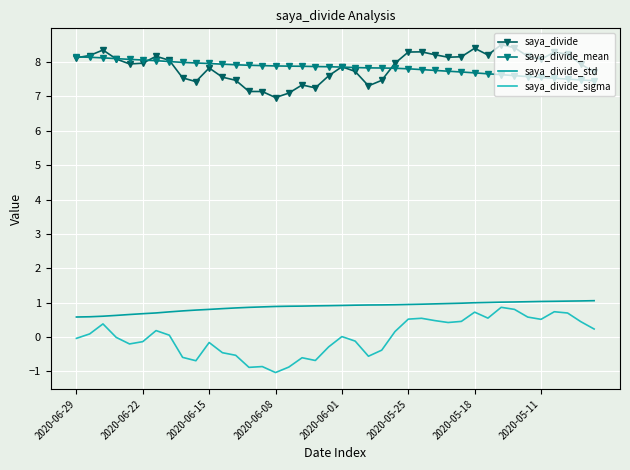

Which series has the largest range (max minus min)?

saya_divide_sigma